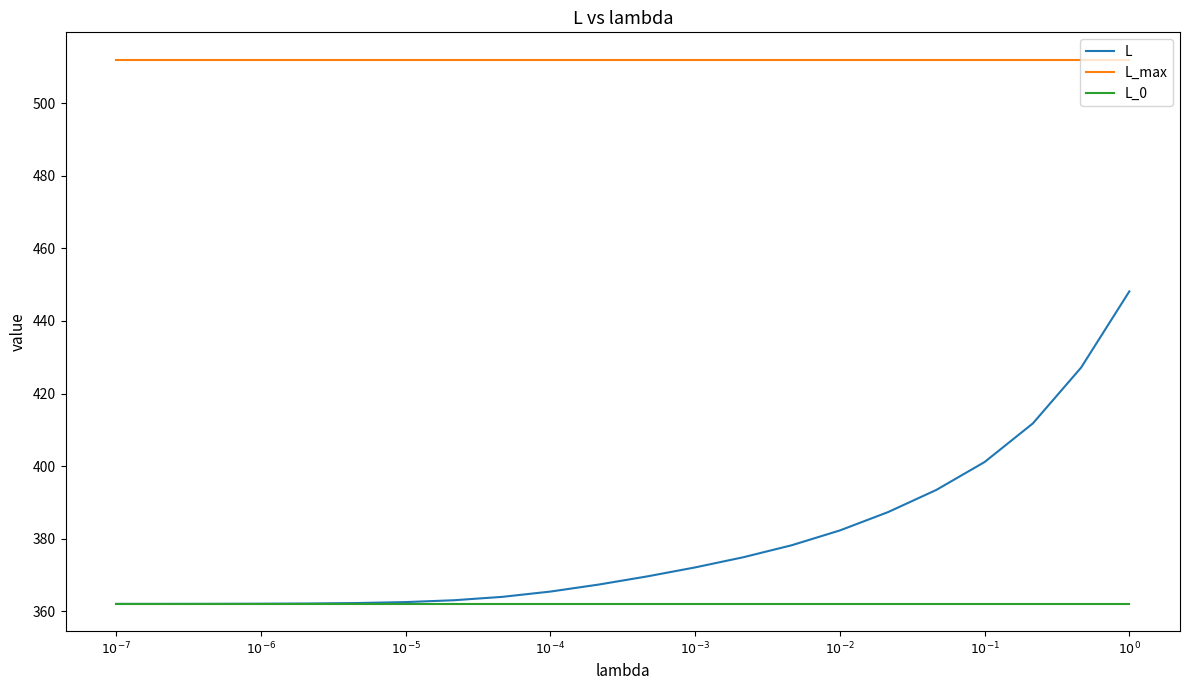

Which series has the widest spread of values?

L